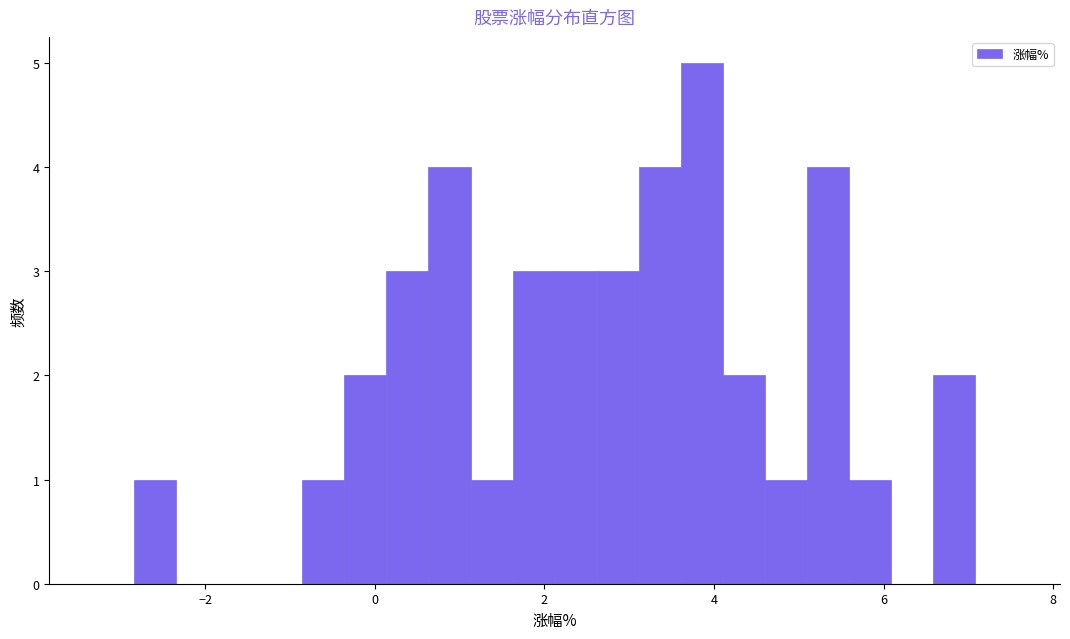

Around what value on the x-axis is the tallest bar? Give the approximate position of its centre, as read against the axis.

3.8